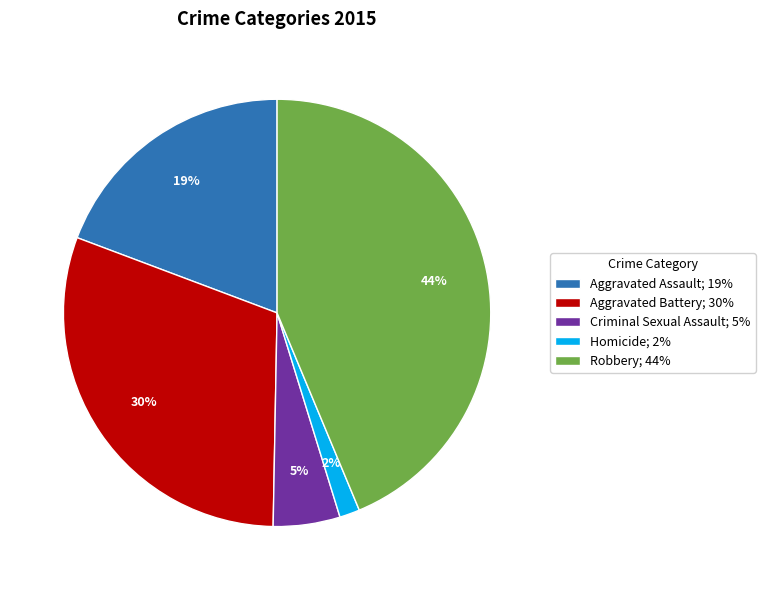

What is the largest slice in the pie chart?

Robbery